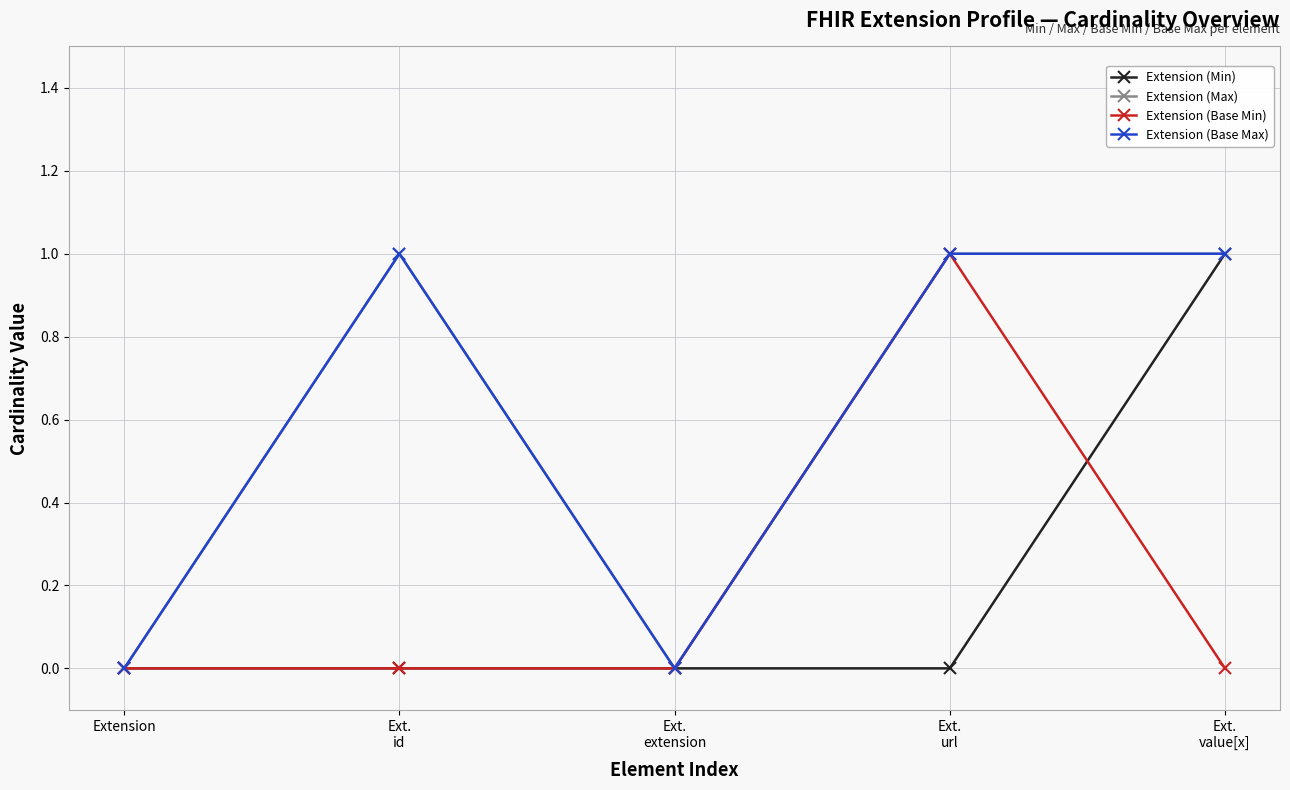

Does the chart have visible grid lines?

Yes